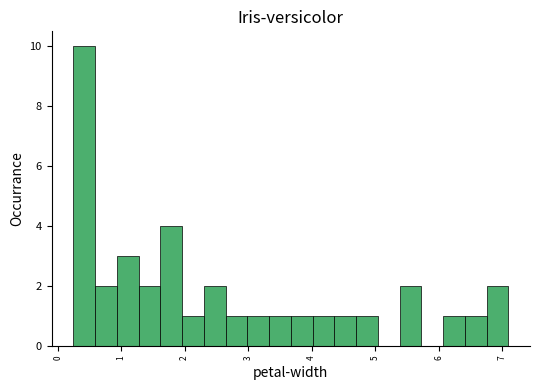

Around what value on the x-axis is the tallest bar? Give the approximate position of its centre, as read against the axis.

0.4